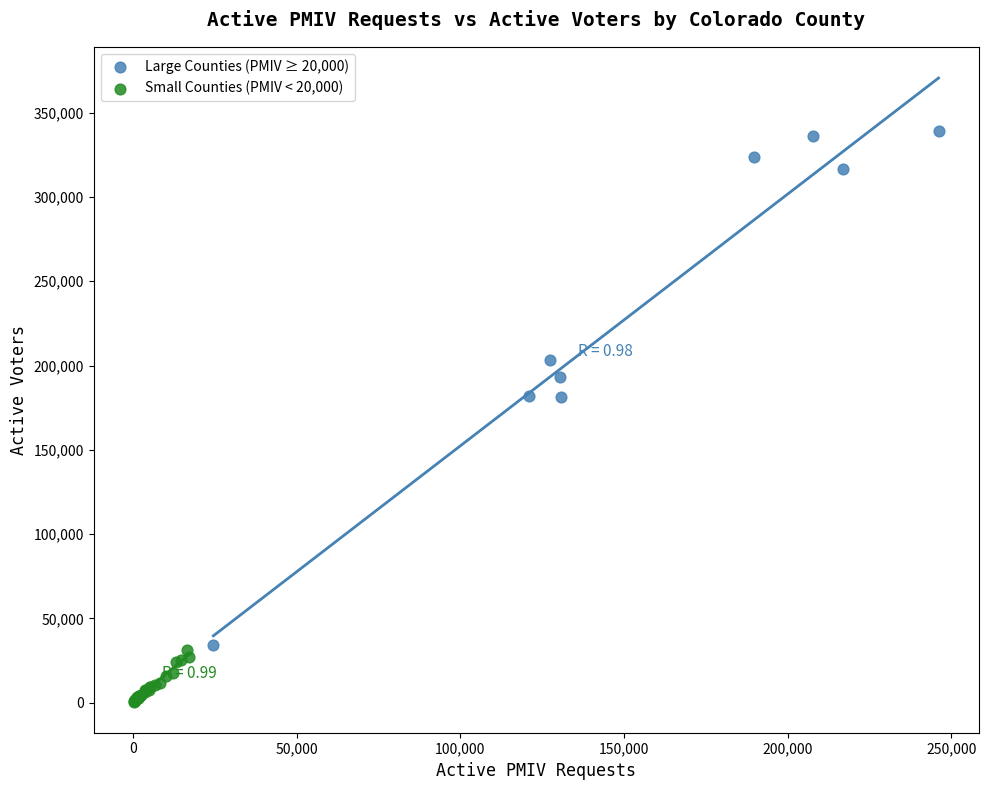

Which series contains the lowest Y value?

Small Counties (PMIV < 20,000)